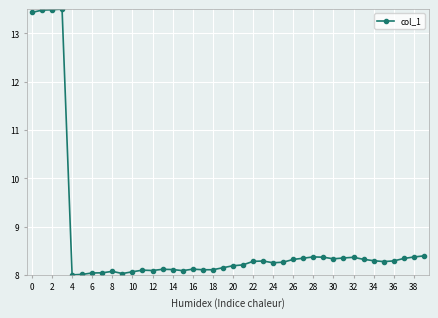

What is the difference between the second highest and second lowest values?

5.5